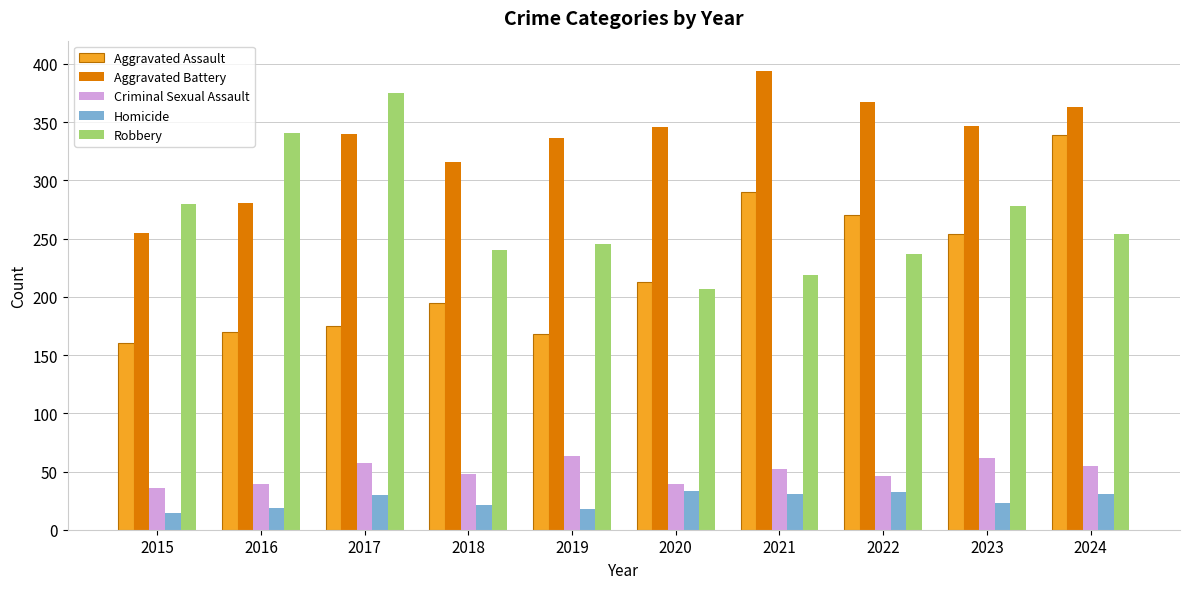

Is it true that Aggravated Battery equals 394 at 2021?

True